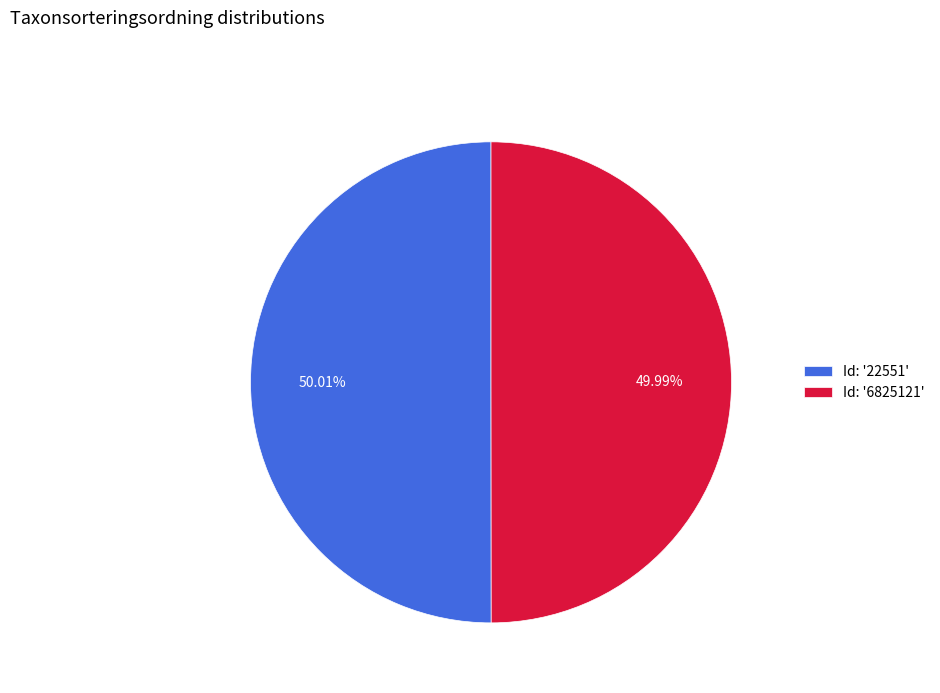

Is there a majority slice in this chart?

Yes